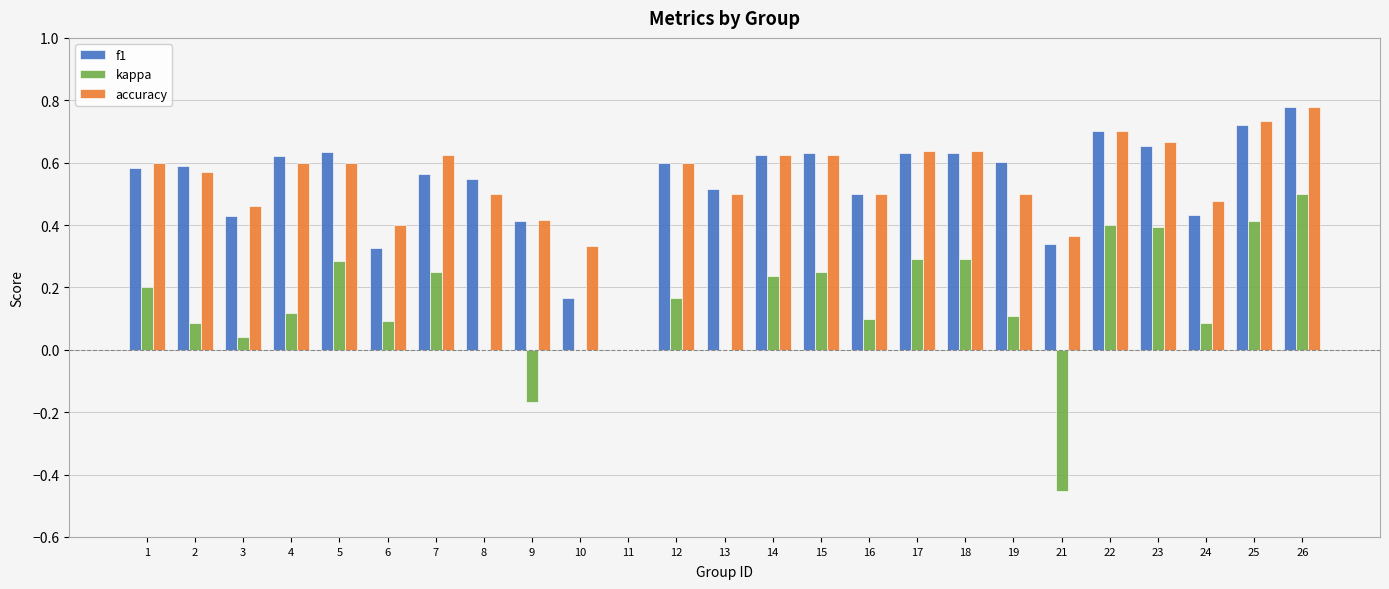

What is the sum of the accuracy values at 4 and 17?

1.2